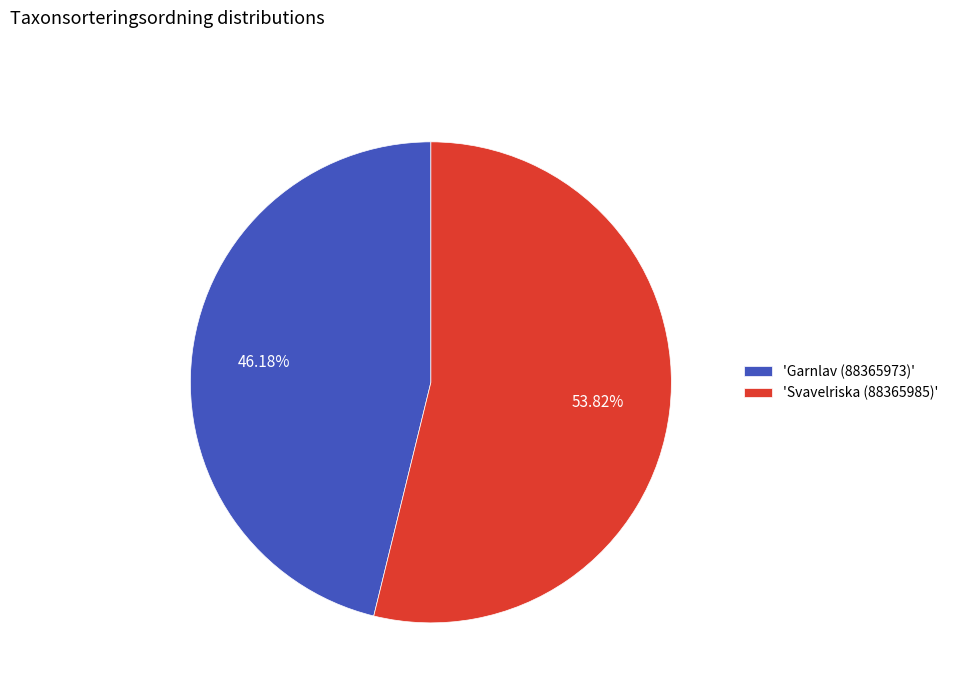

Is there any slice that represents more than half of the pie?

Yes